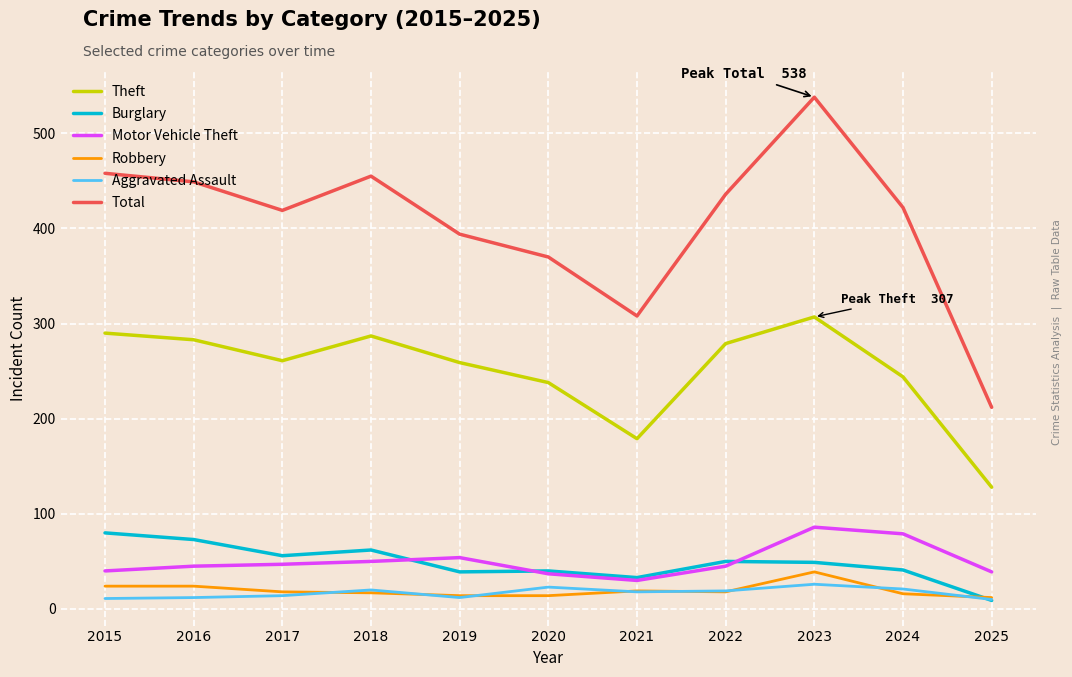

True or false: Robbery and Theft intersect in this chart.

False